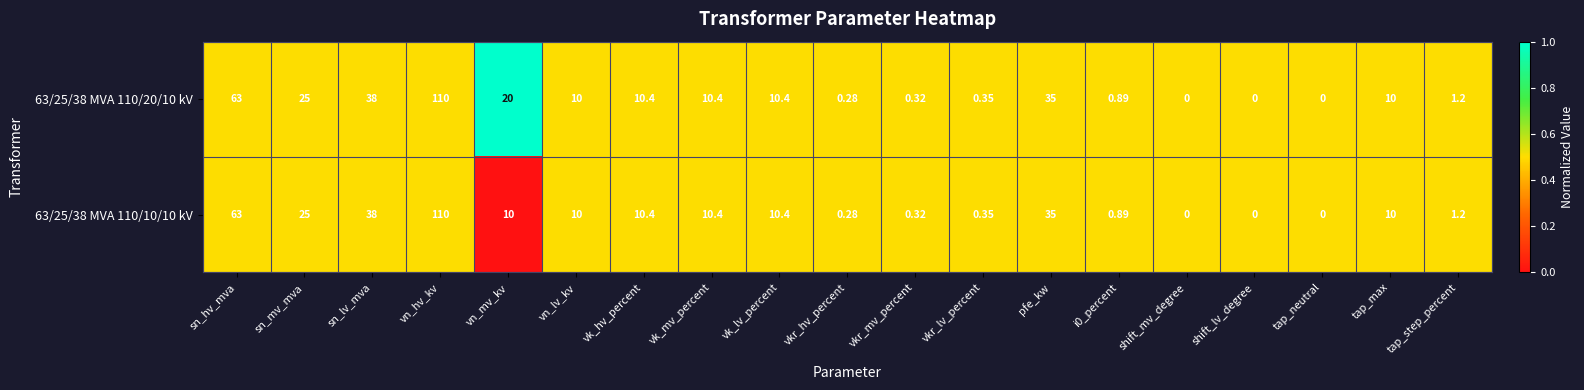

At which category is the sum across all series the highest?

vn_hv_kv